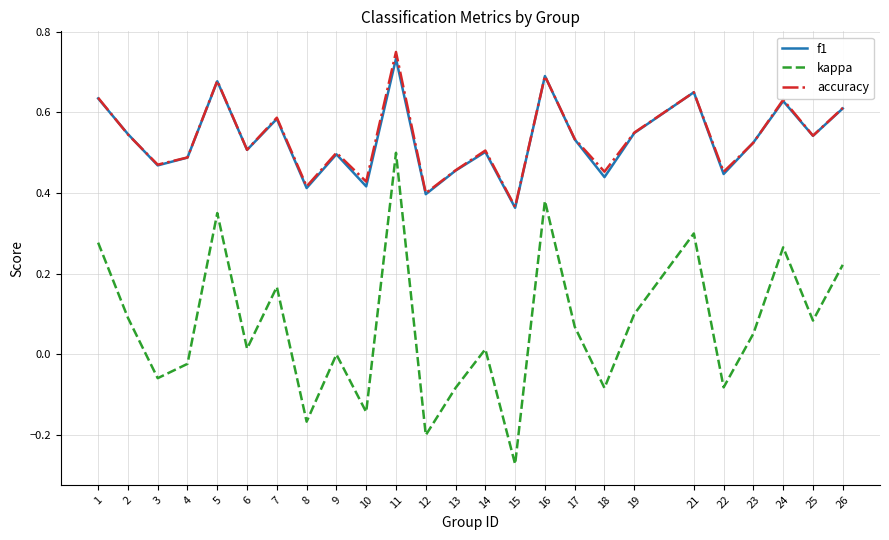

Which category has the highest value across all series?

11